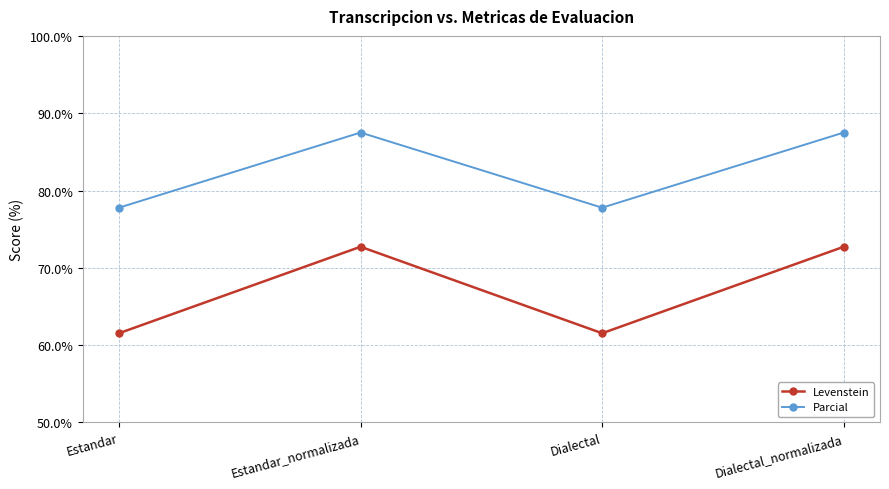

True or false: Parcial has more than 0 interior local peaks.

True